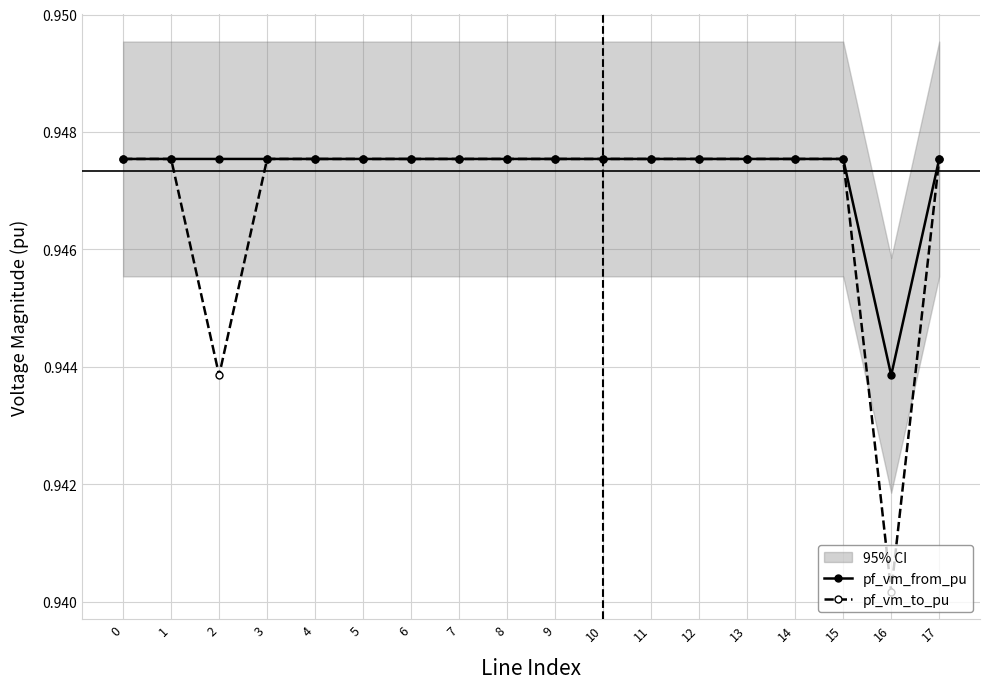

How many interior local peaks does the pf_vm_to_pu series have?

3